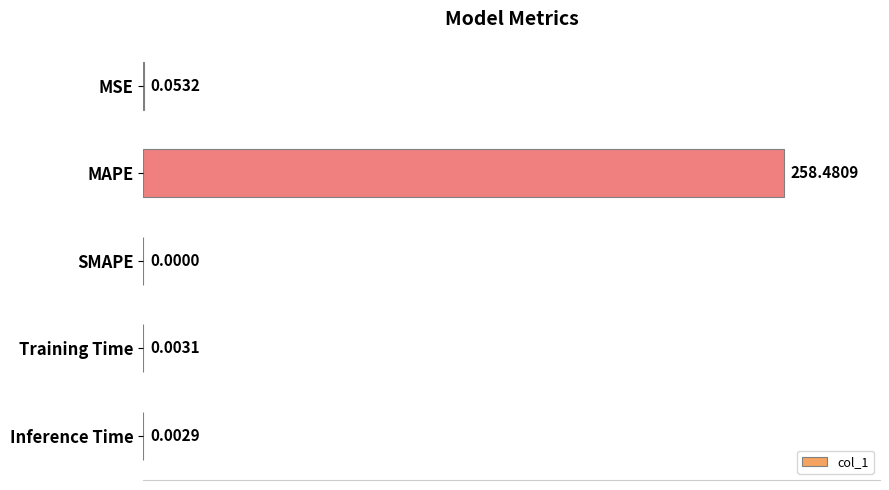

Which has a higher value, Inference Time or MAPE?

MAPE